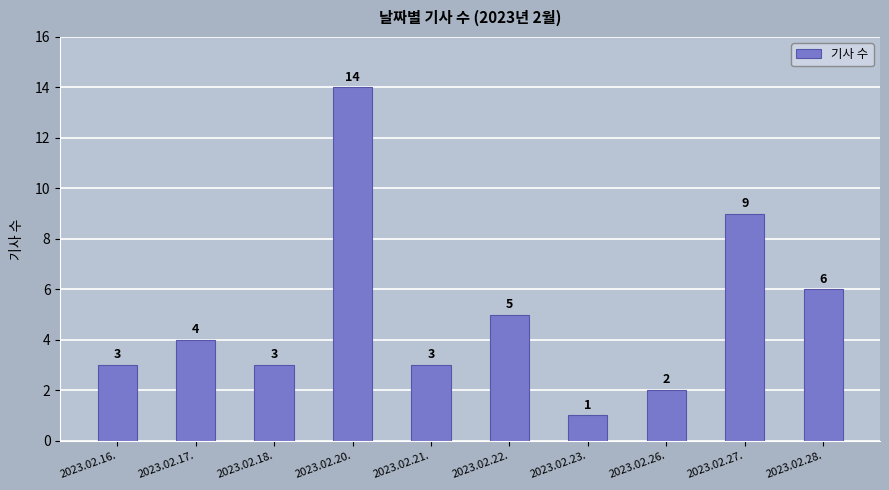

What is the approximate value at 2023.02.27., to the nearest 10?

10